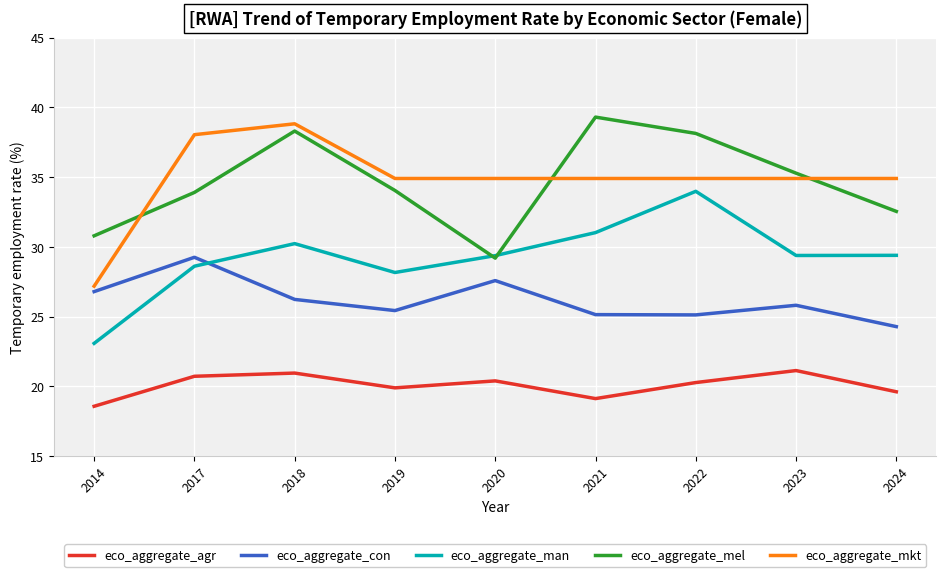

What value does the eco_aggregate_con series have at 2014?

26.8